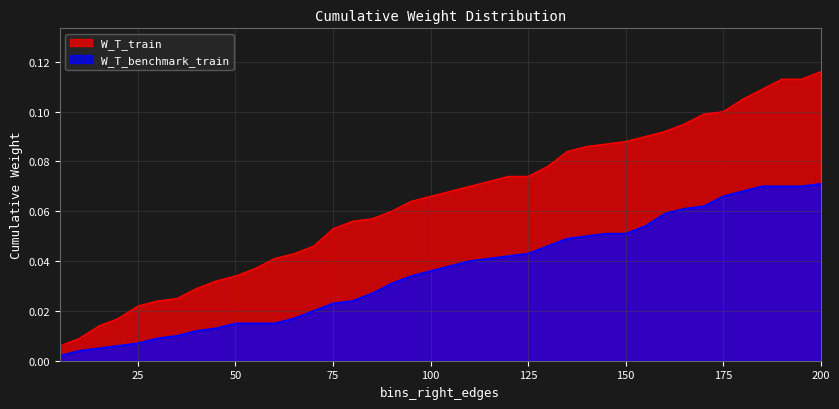

How many lines are shown in the chart?

2